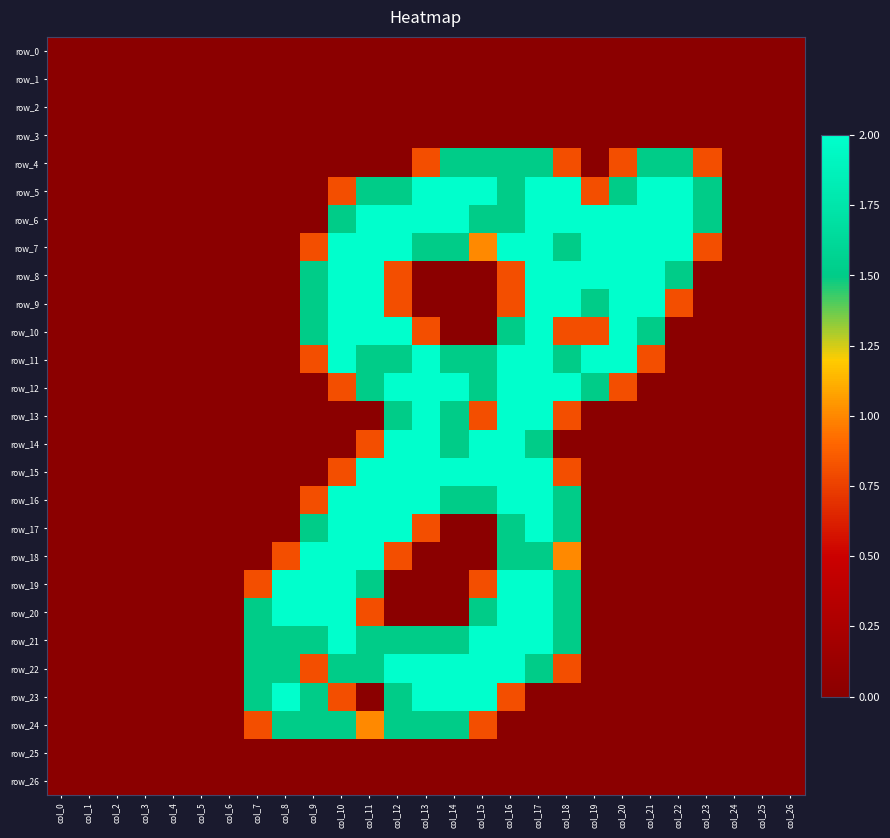

Rank the series by their maximum value, from highest to lowest.

row_5, row_6, row_7, row_8, row_9, row_10, row_11, row_12, row_13, row_14, row_15, row_16, row_17, row_18, row_19, row_20, row_21, row_22, row_23, row_4, row_24, row_0, row_1, row_2, row_3, row_25, row_26